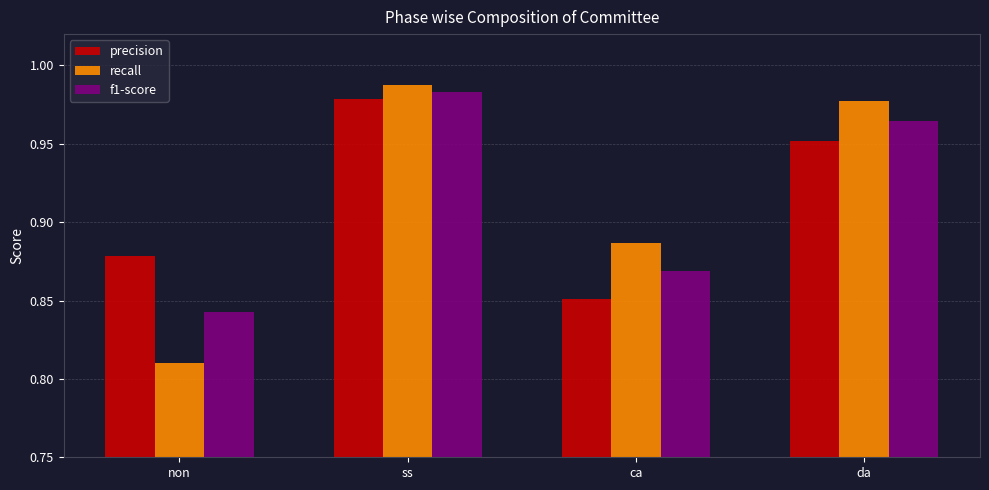

How many series are shown in this chart?

3